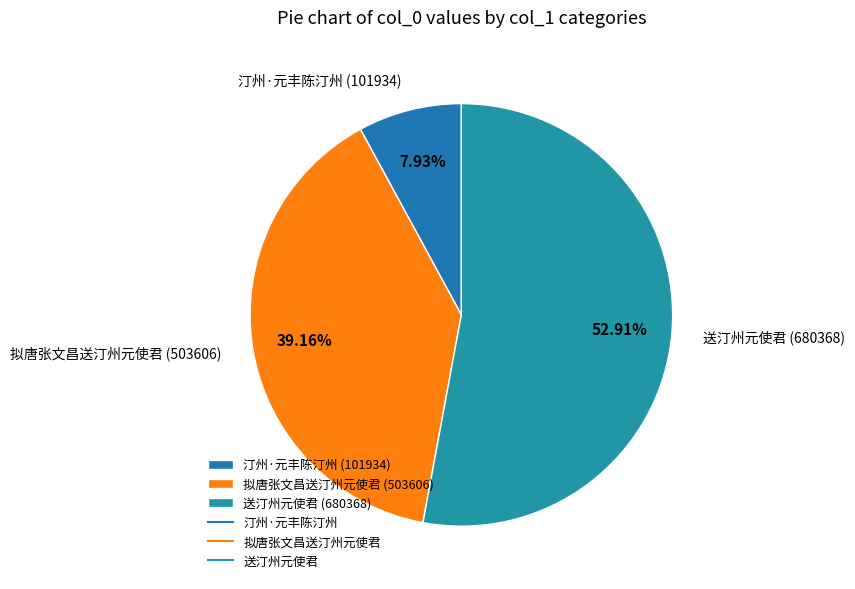

Which category has the smallest portion of the pie?

汀州·元丰陈汀州